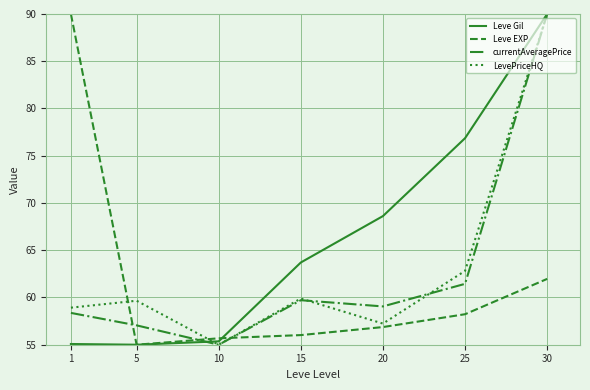

Is the value of Leve EXP at 25 greater than the value of currentAveragePrice at 5?

Yes